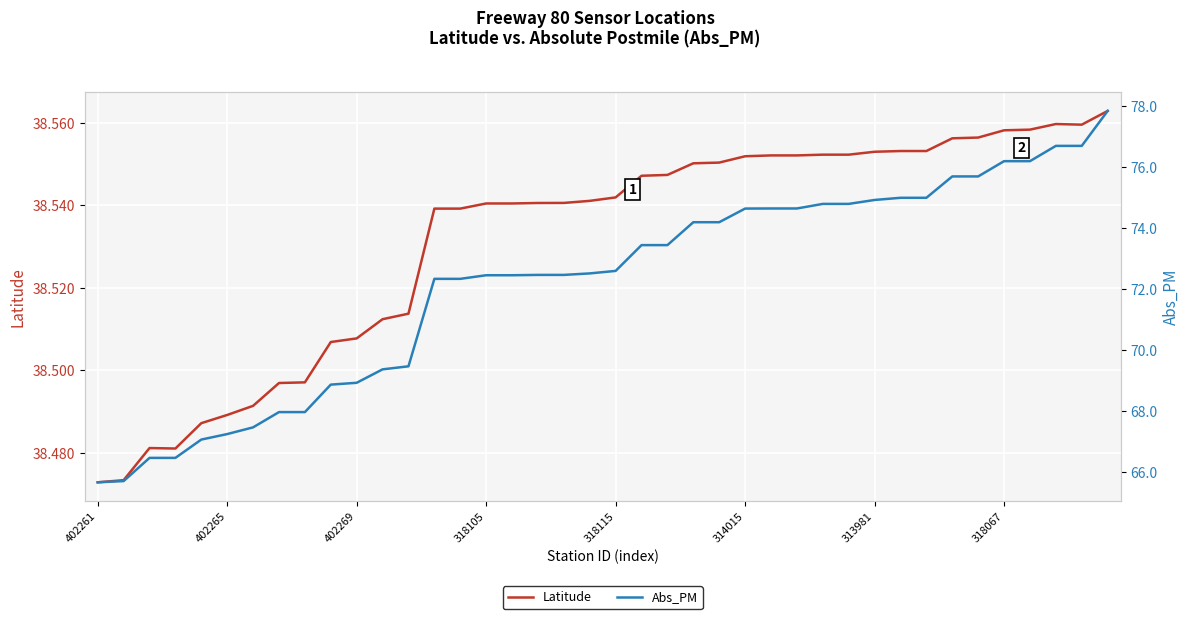

True or false: Abs_PM has a value of 118.7 at 402269.

False